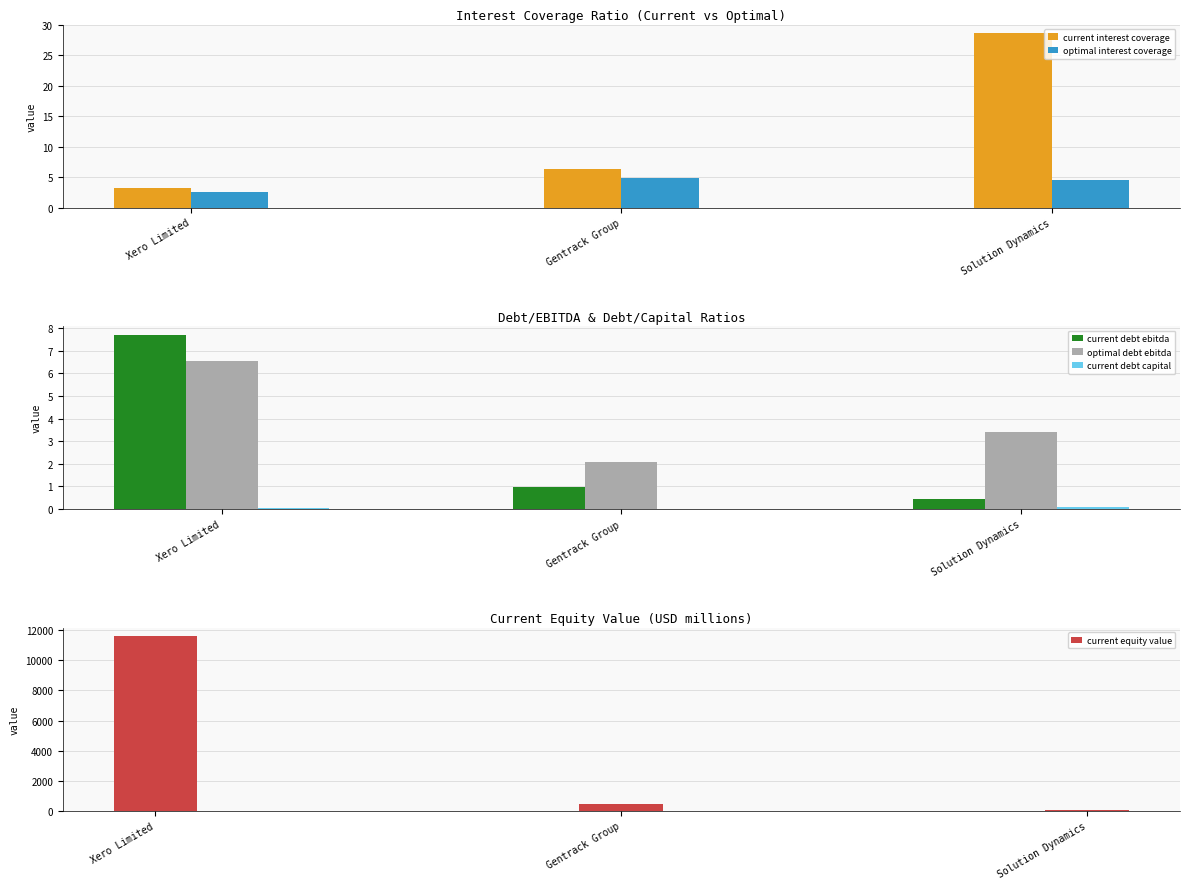

Which series changed the most between Xero Limited and Solution Dynamics?

current equity value